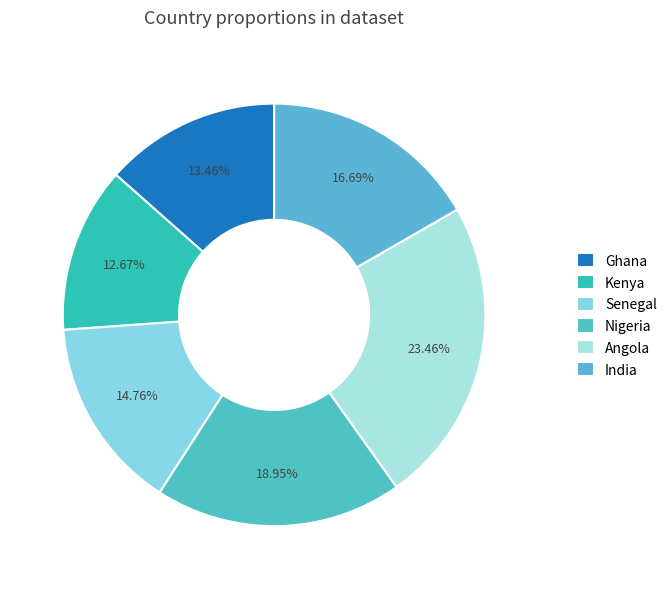

To the nearest percent, what is the difference between the India and Ghana slice percentages?

3%